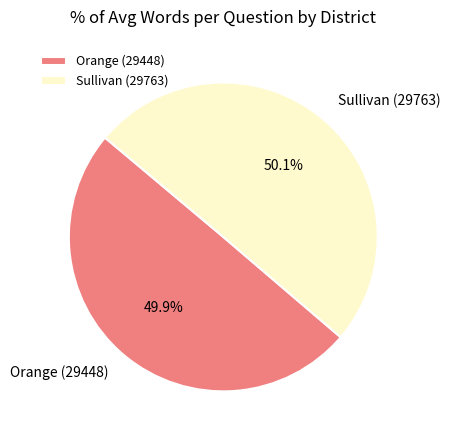

Count the number of slices in the pie.

2